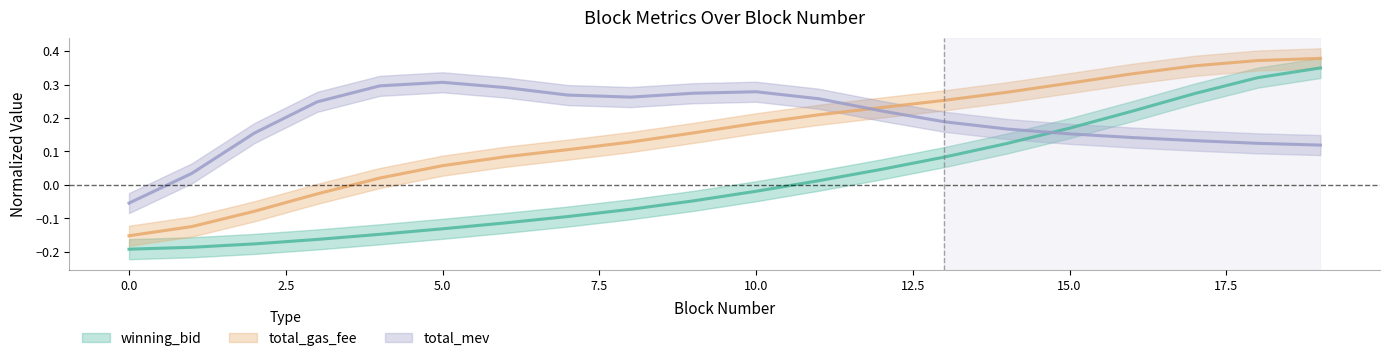

How many data points in winning_bid are above 0?

9